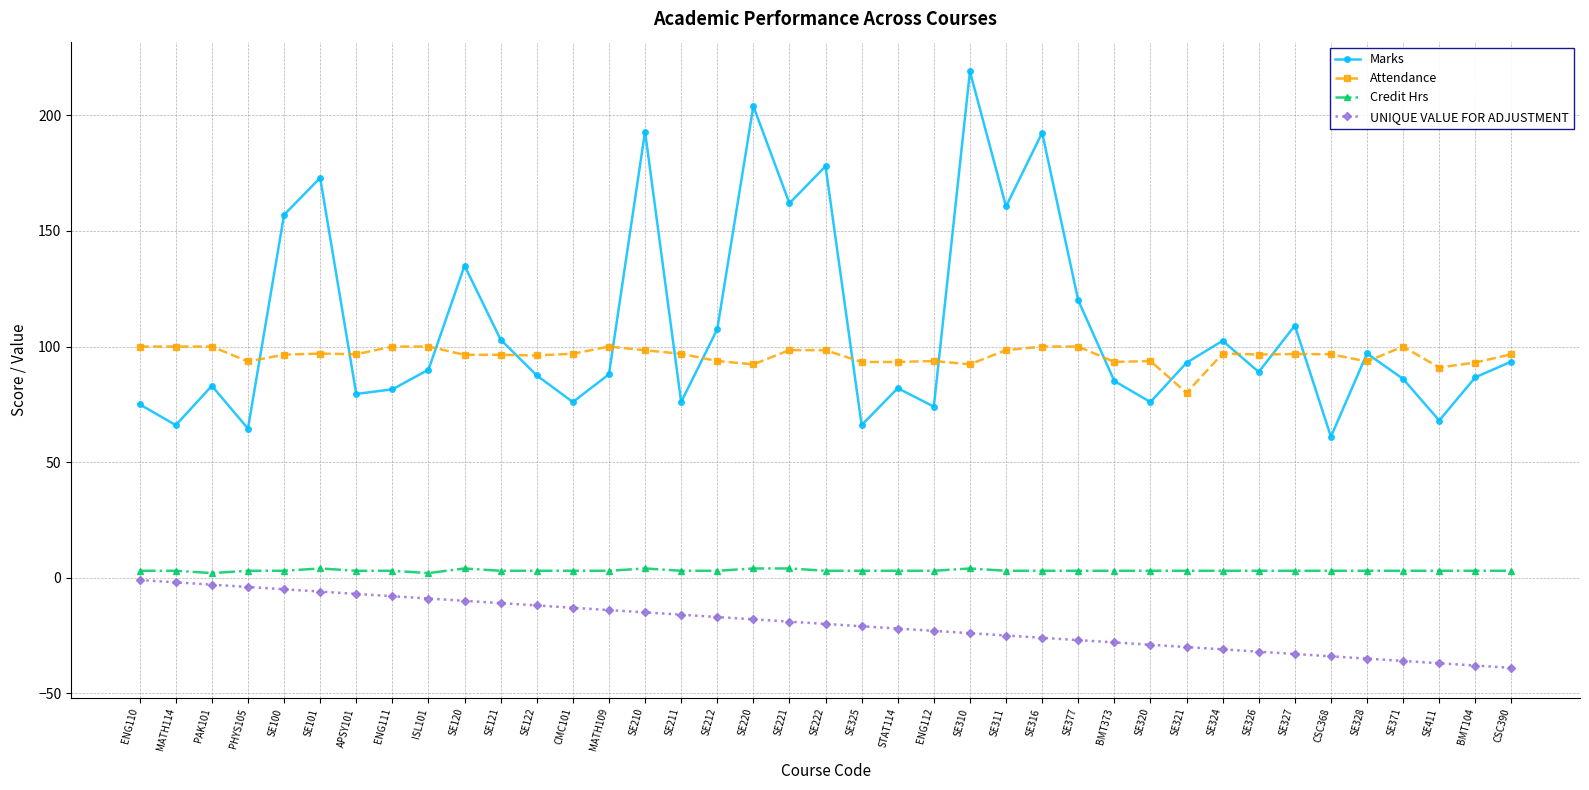

Is the value of Attendance at SE371 greater than the value of Marks at SE320?

Yes